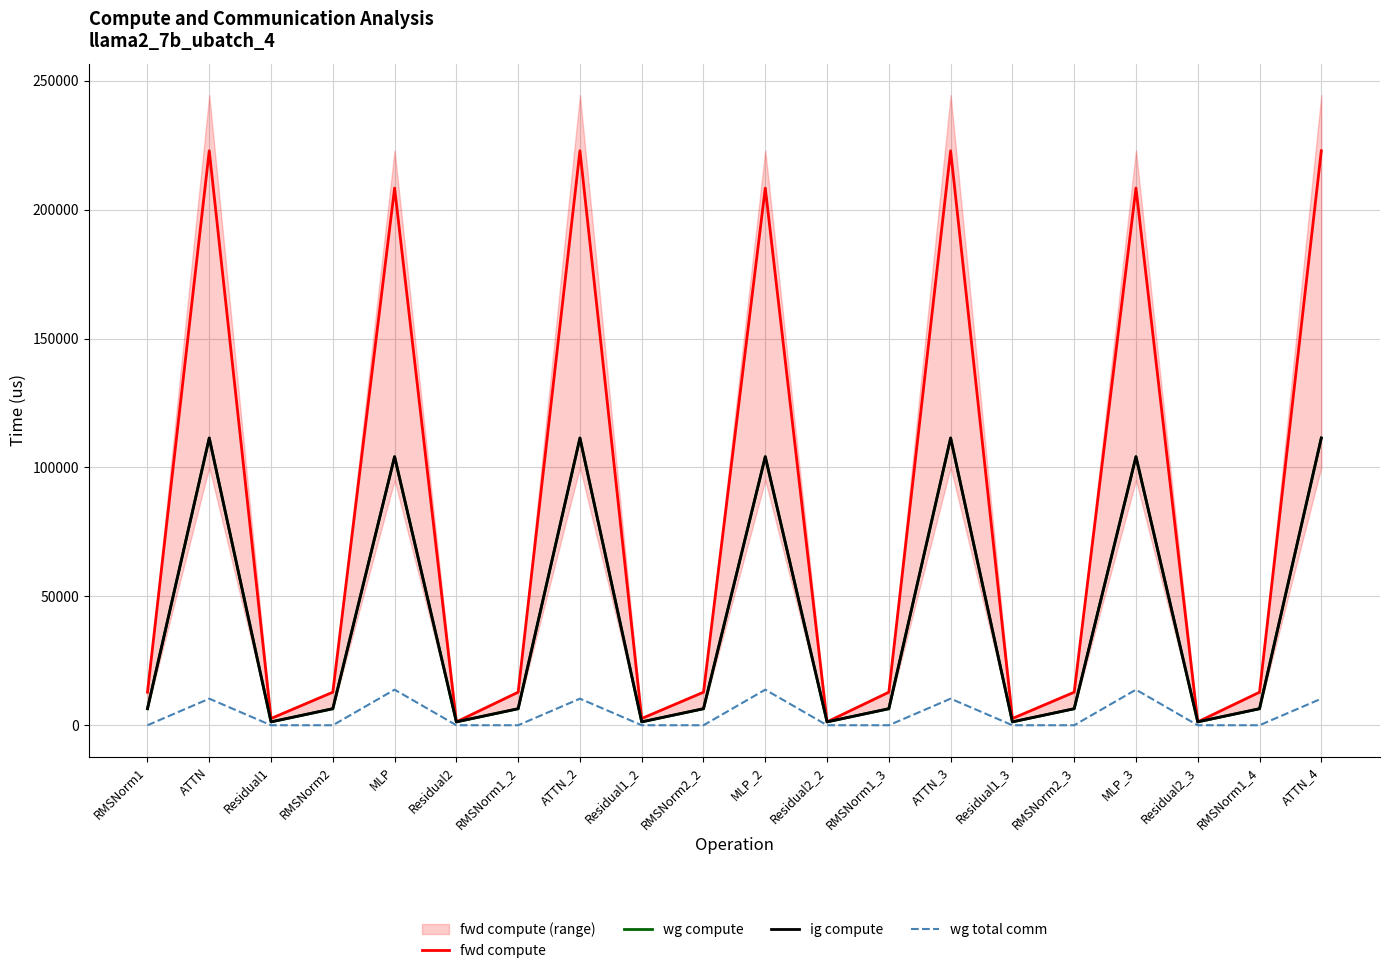

True or false: ig compute and fwd compute cross at least once.

False